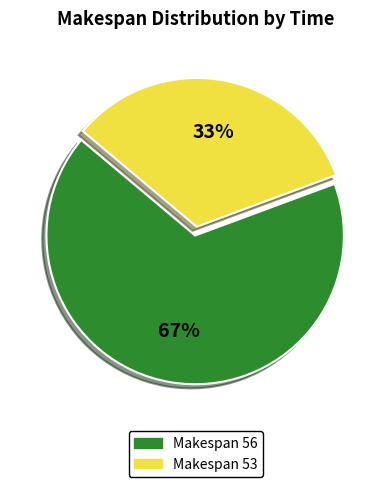

Does any single category account for the majority?

Yes